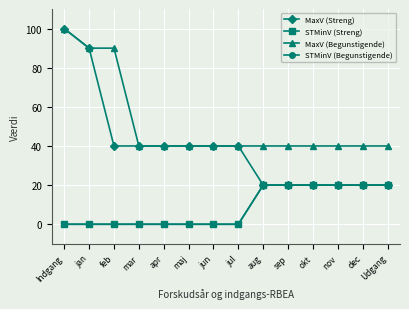

The value of STMinV (Begunstigende) at jan is -13. True or false?

False